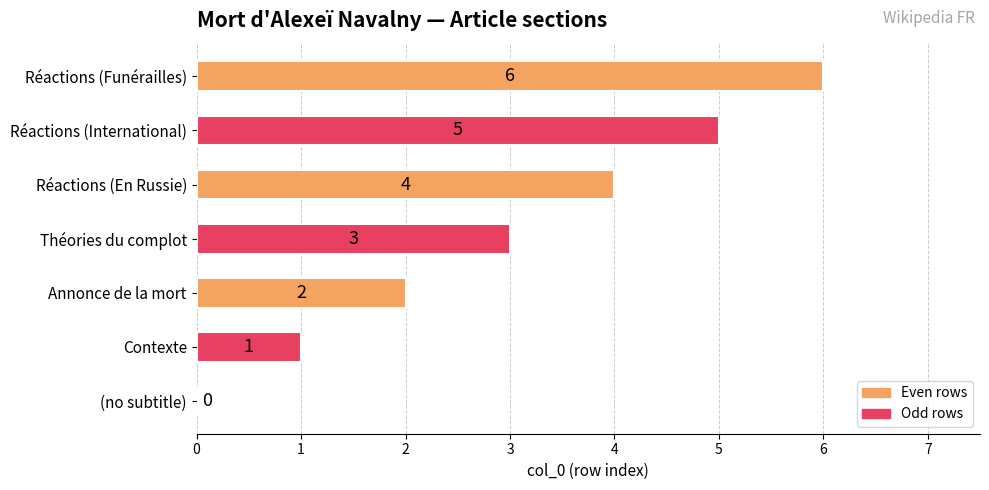

What is the sum of the values at Annonce de la mort and Réactions (Funérailles)?

8